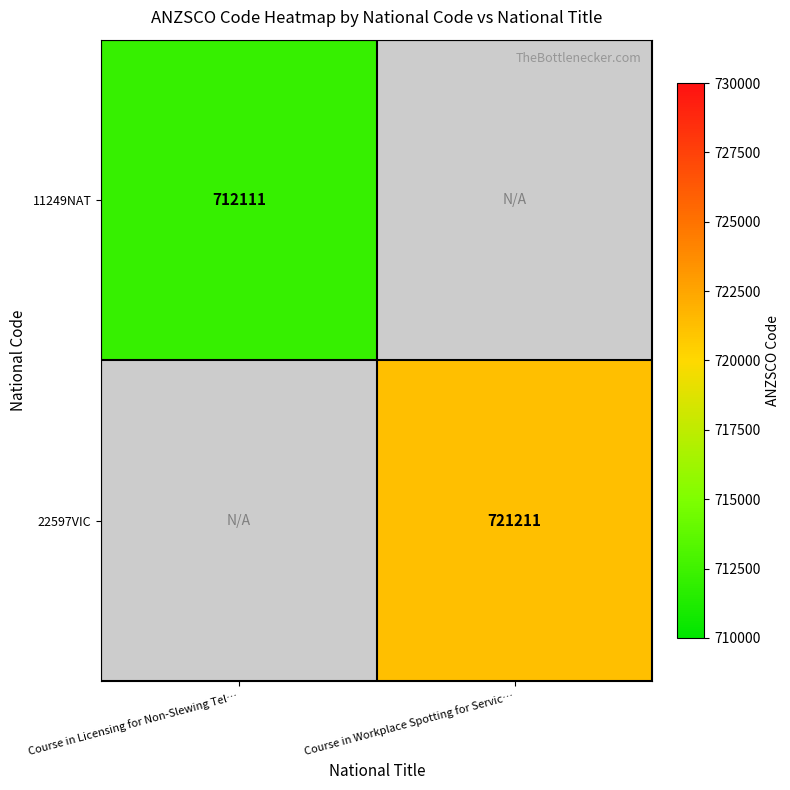

Which label corresponds to the largest value in the chart?

Course in Workplace Spotting for Servic…